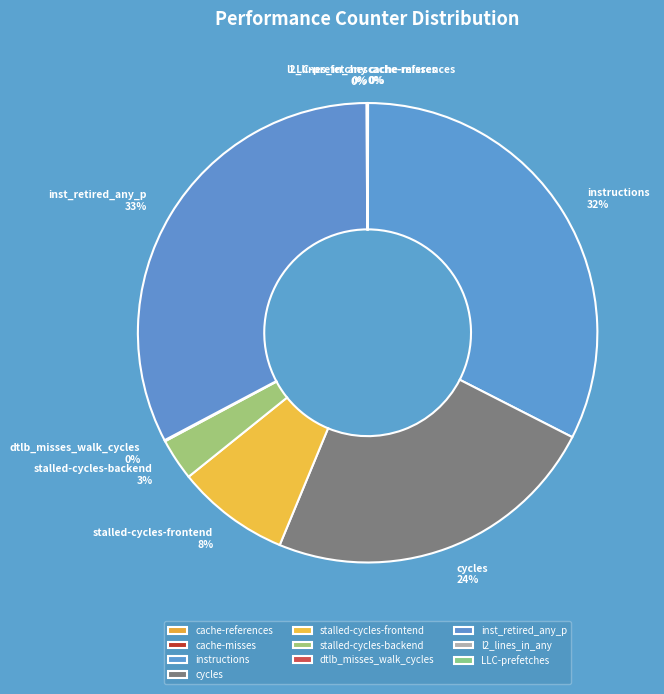

Is there a majority slice in this chart?

No